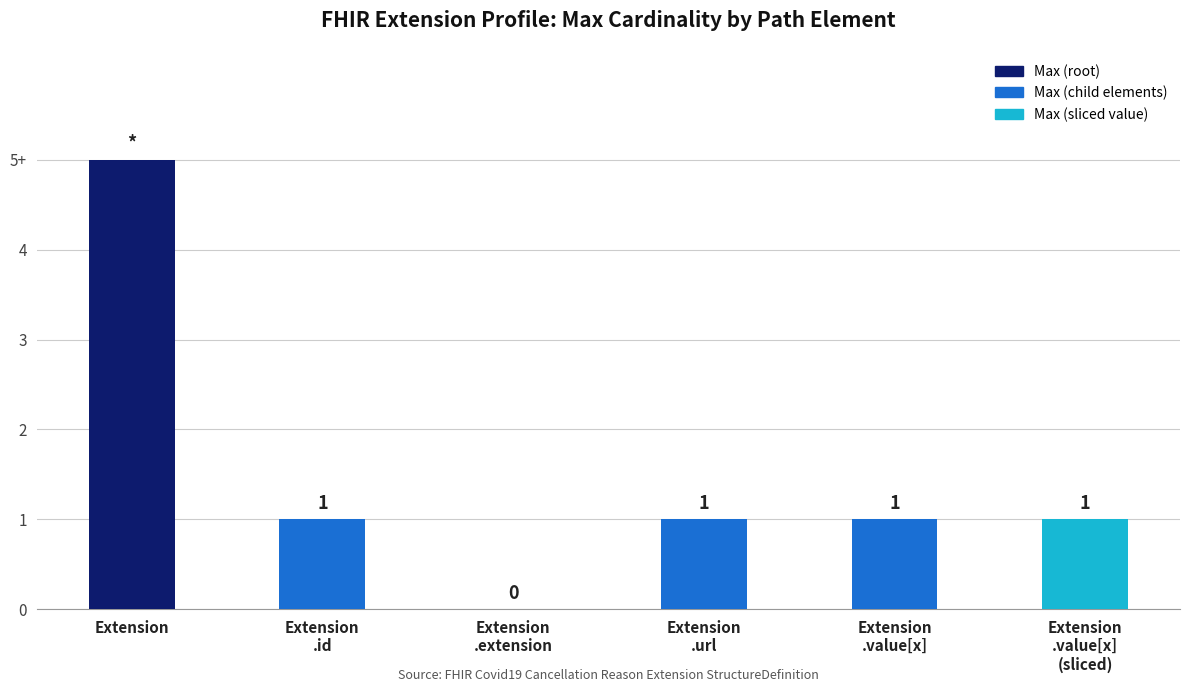

What is the average value?

2